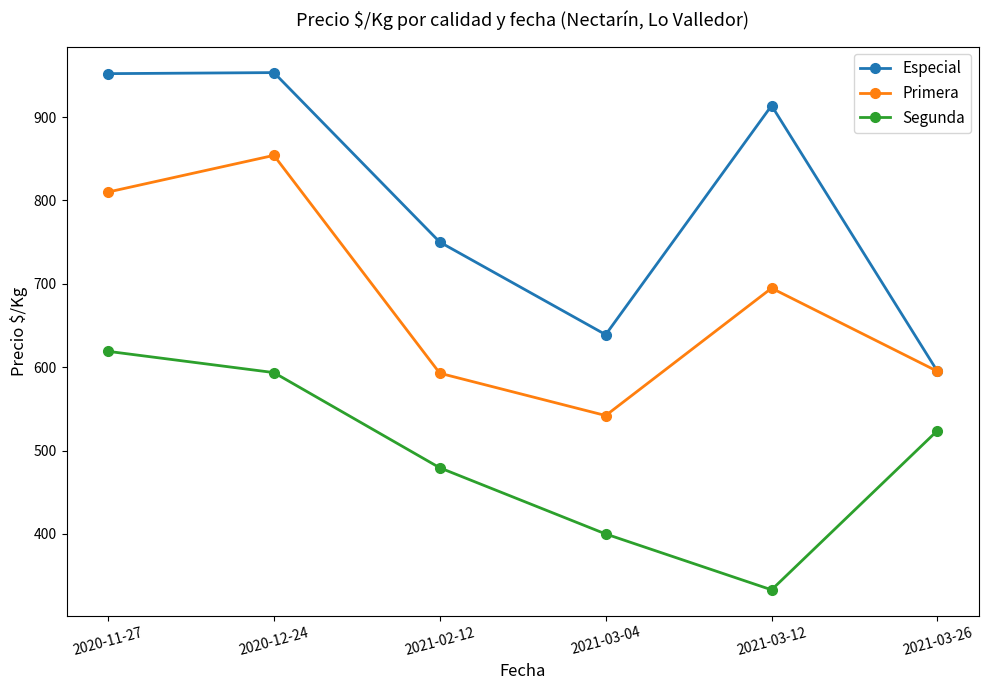

What is the label of the 3rd point from the right?

2021-03-04